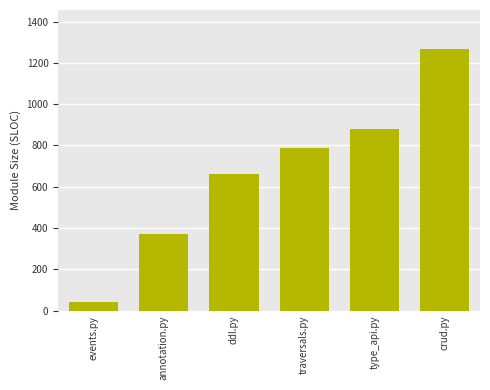

Approximately how many times larger is the value at annotation.py compared to type_api.py?

0.4